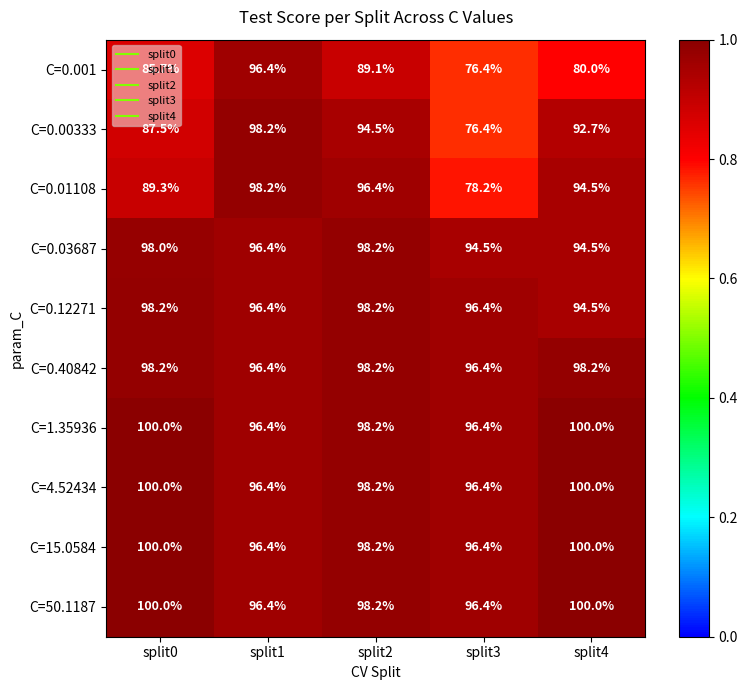

At which category is the sum across all series the highest?

split1